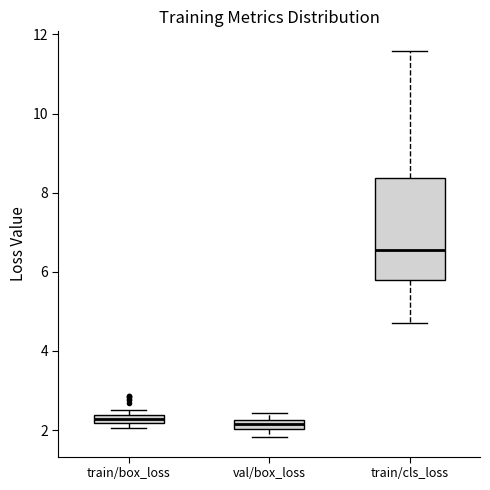

Which box's median line is the highest?

train/cls_loss